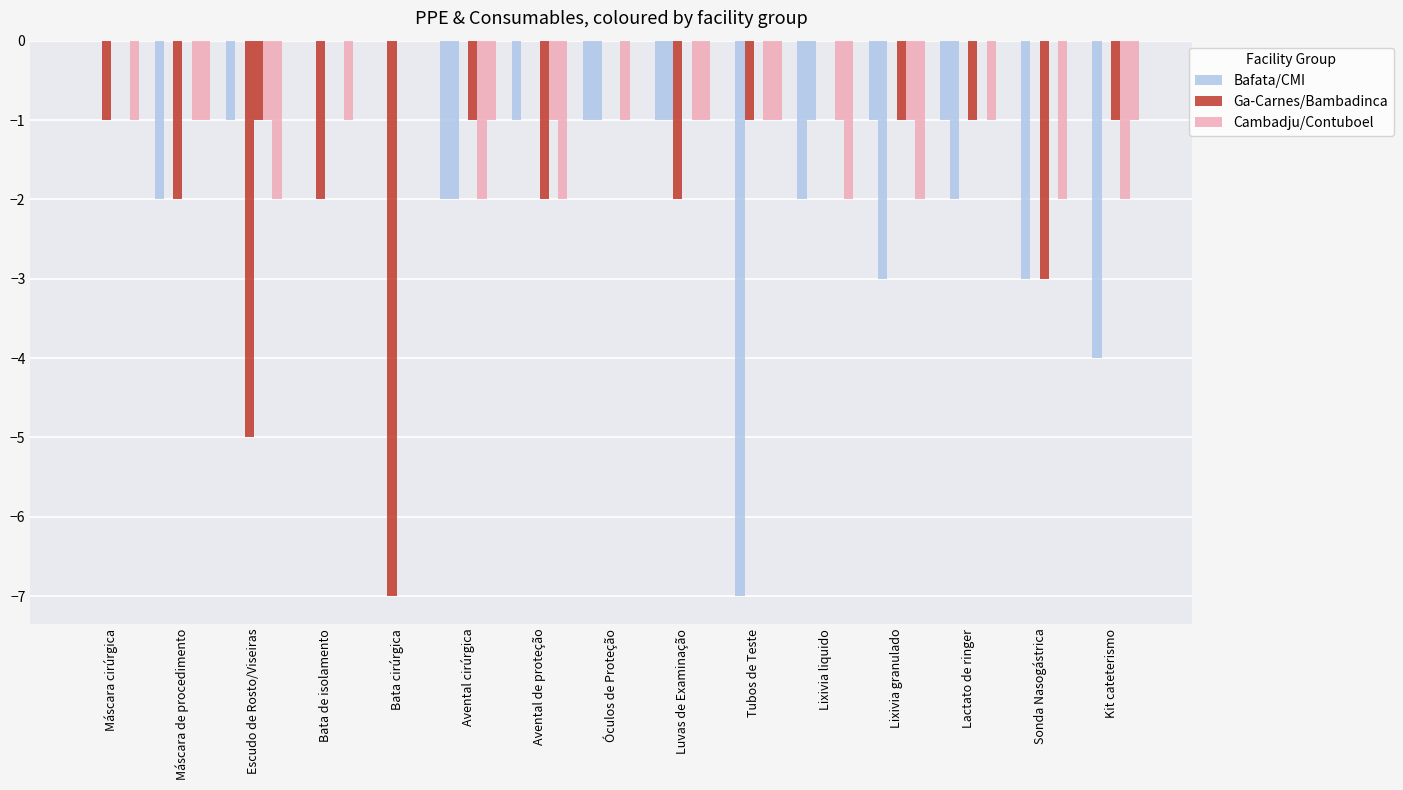

The Ga-Carnes/Bambadinca series shows -4 at Óculos de Proteção. True or false?

False